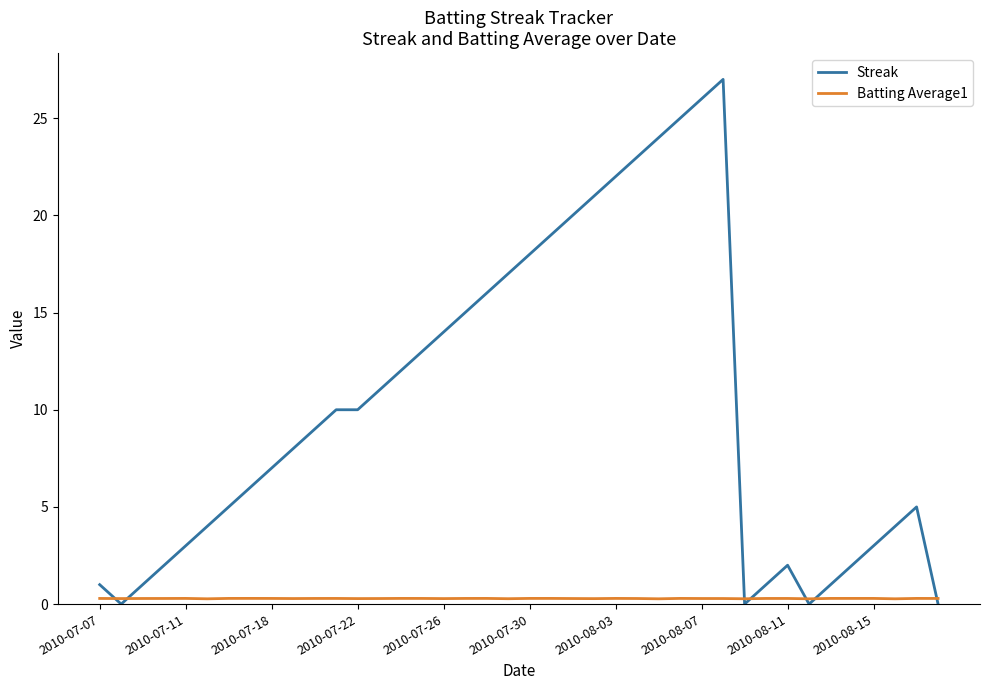

Which series has the largest total across all categories?

Streak